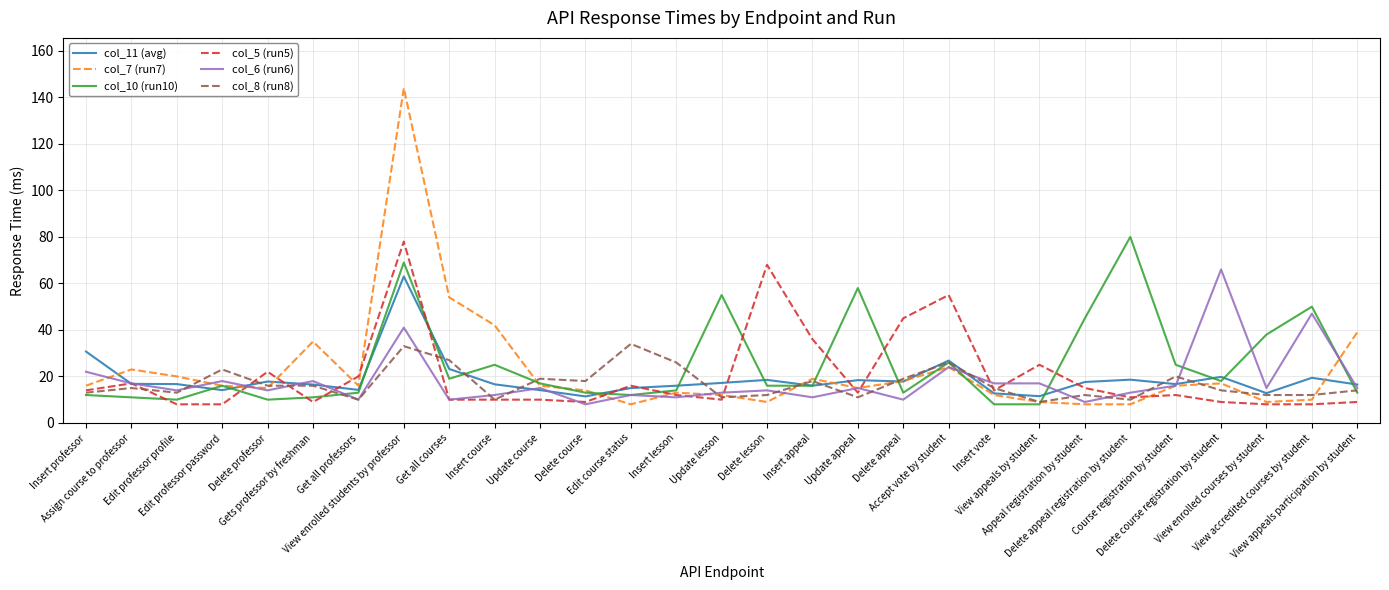

At which category is the sum across all series the highest?

View enrolled students by professor